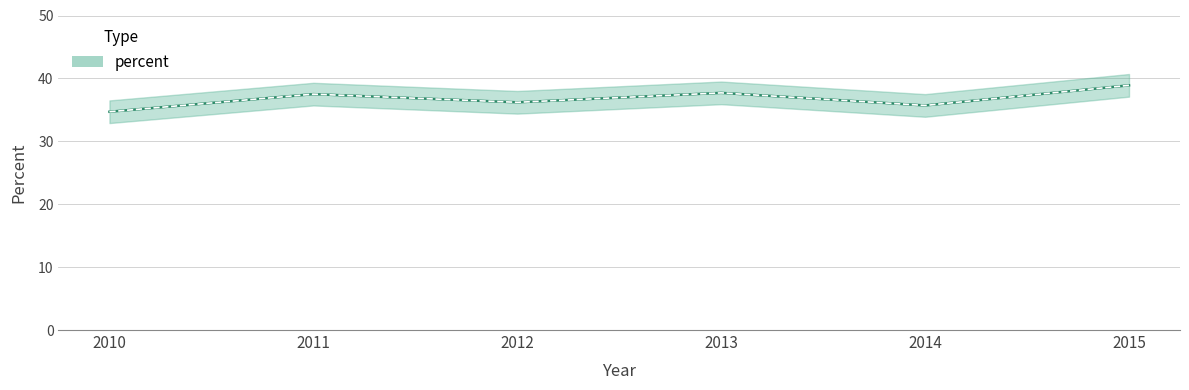

Reading left to right, transcribe all the data shown in this chart.

34.7	37.5	36.2	37.7	35.7	38.9